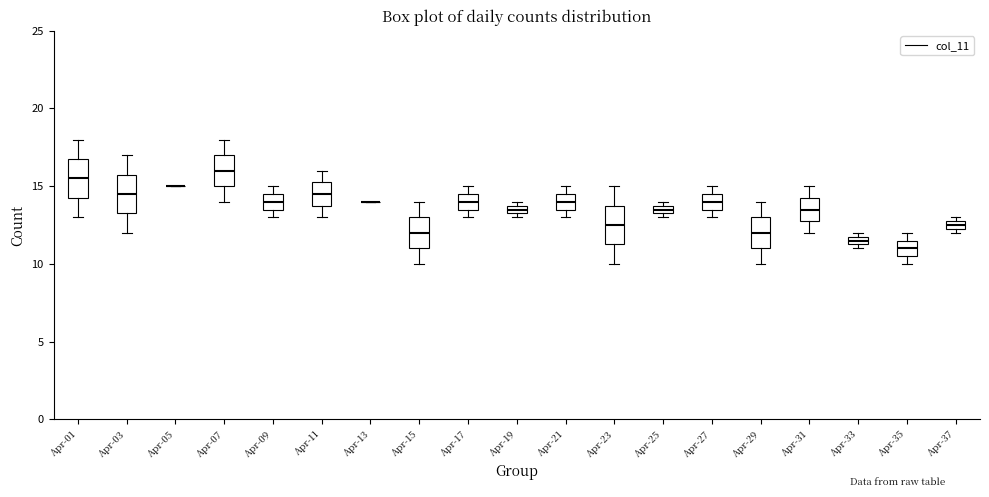

Where is the lower edge of the box for Apr-07 on the y-axis? The values are not printed on the chart, so give them approximately, as read against the axis.

15.0